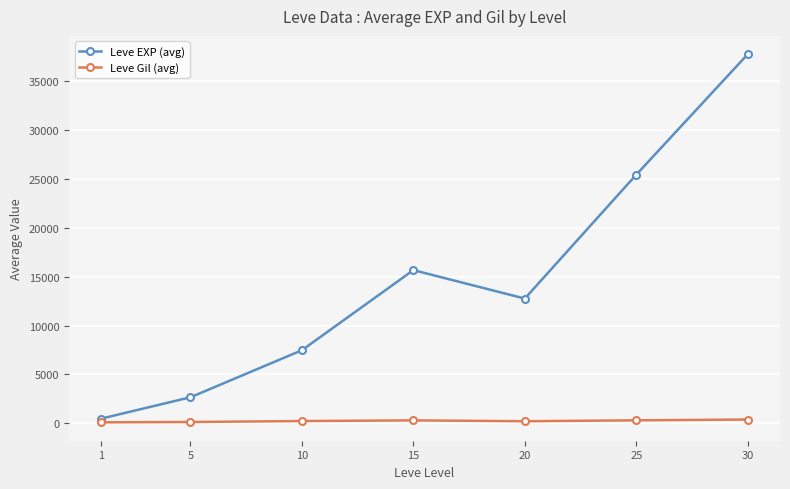

List the series in order of their overall mean, lowest first.

Leve Gil (avg), Leve EXP (avg)